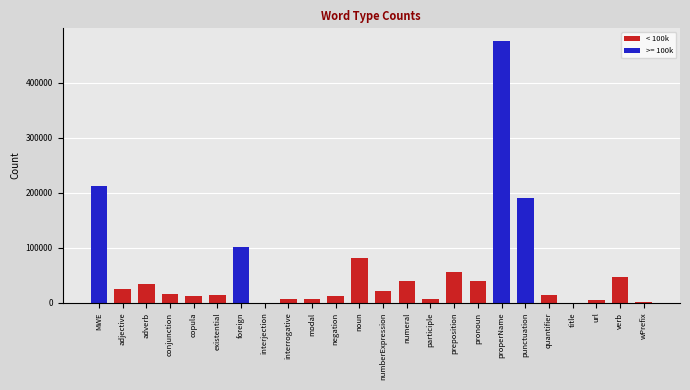

The chart shows a value of 28898 at noun. True or false?

False